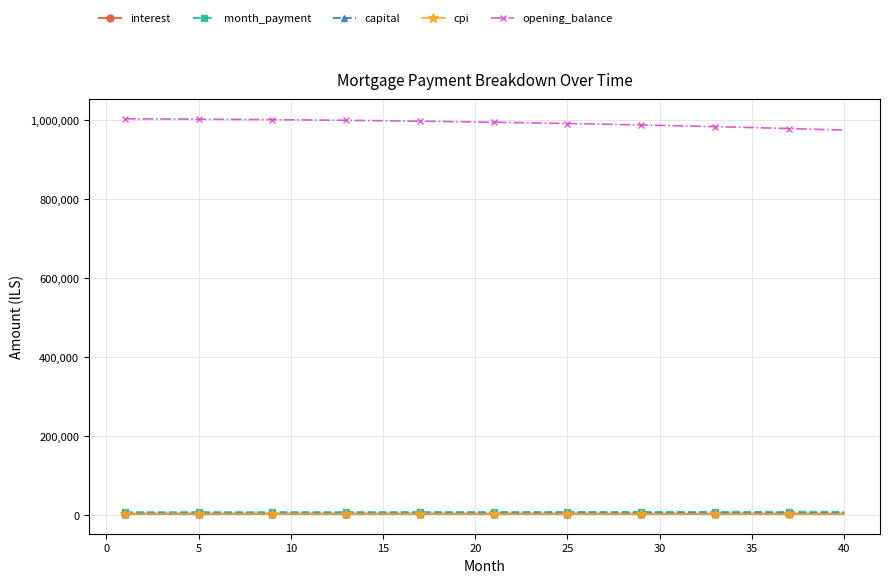

Which series has the largest total across all categories?

opening_balance